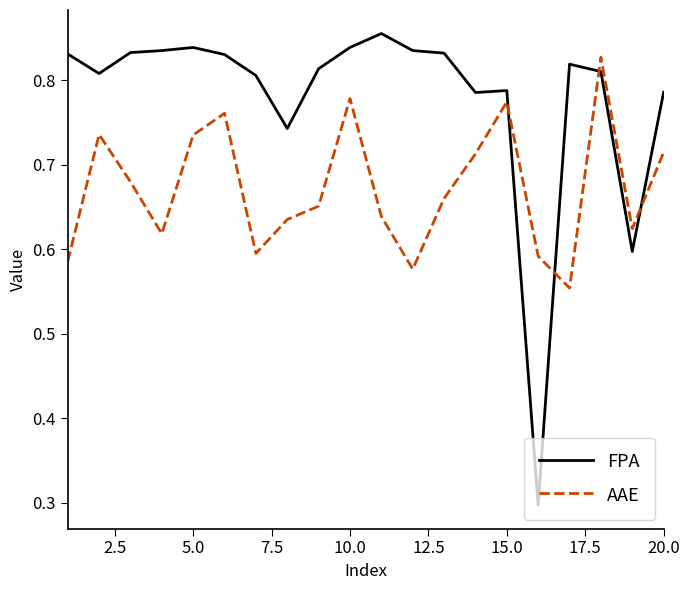

After their last crossing, which series has the higher values: AAE or FPA?

FPA